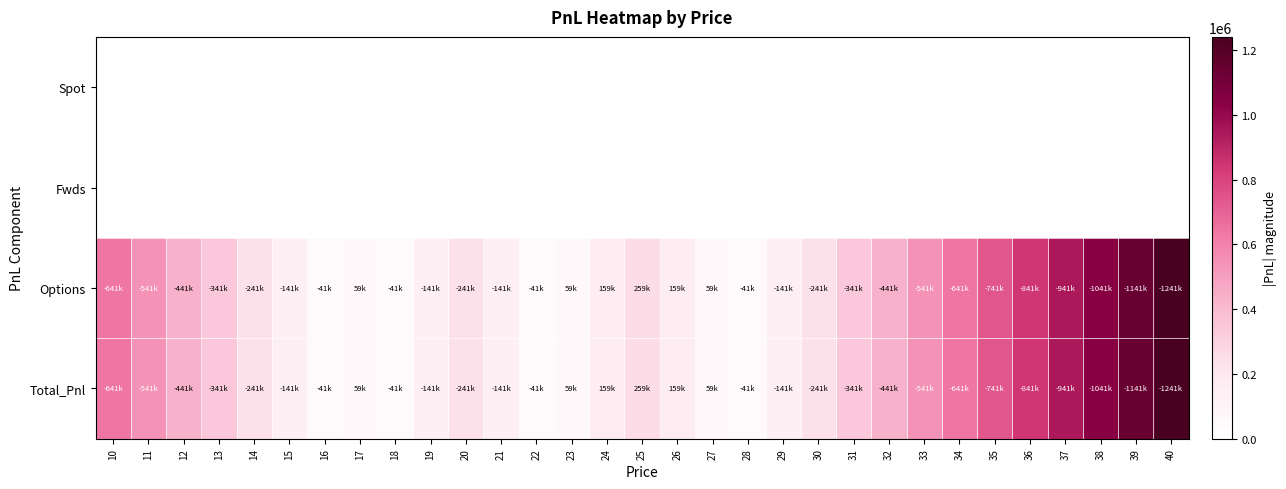

At which category is the sum across all series the highest?

40